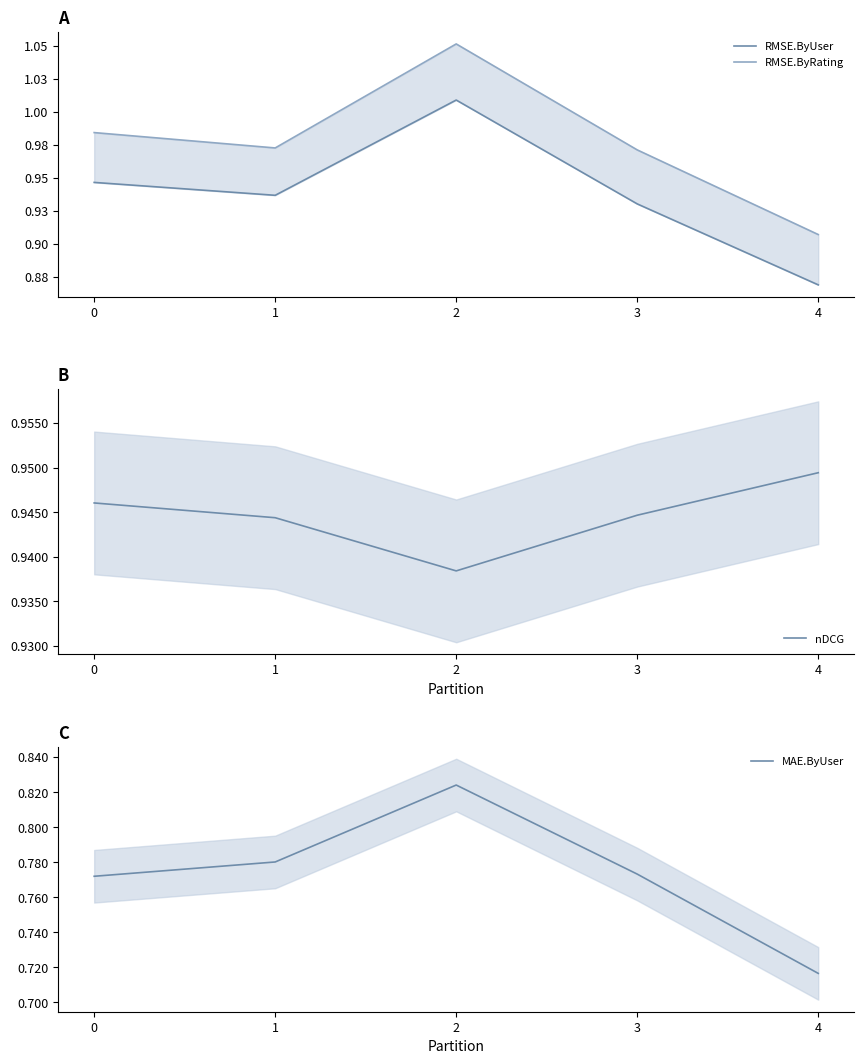

The value of nDCG at 3 is 1.4. True or false?

False